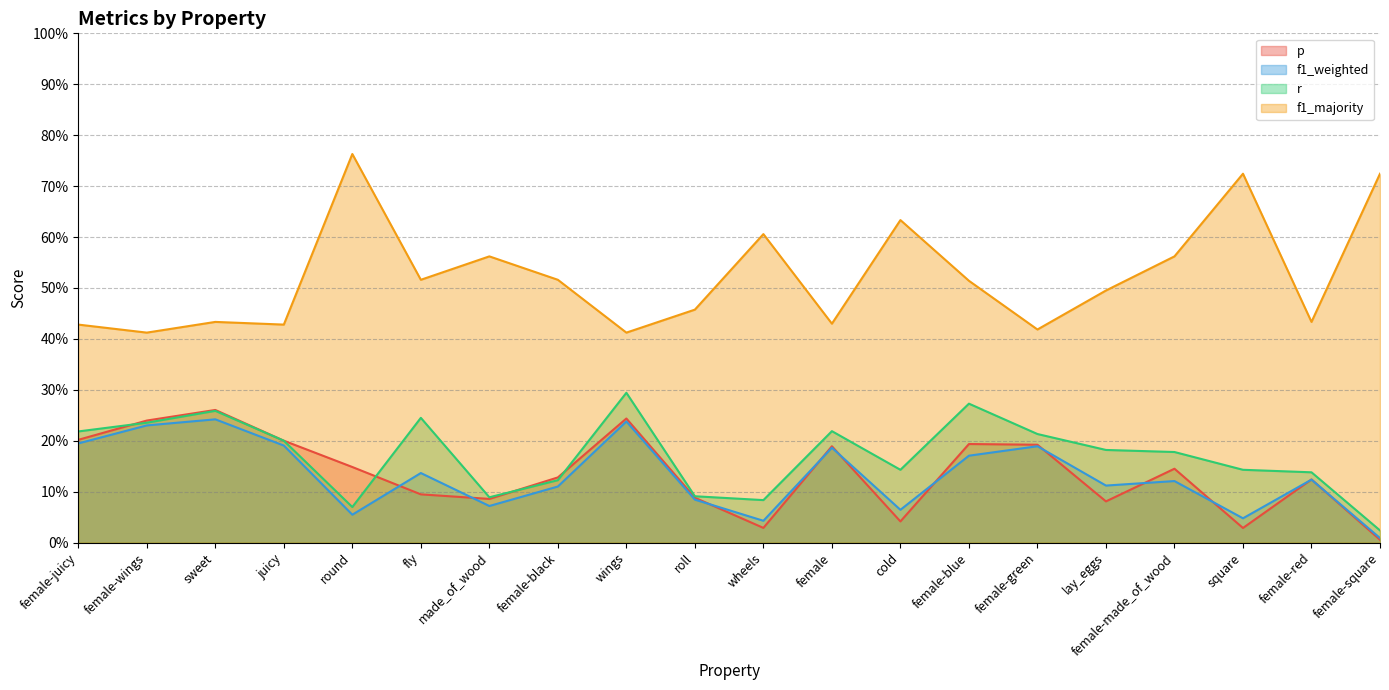

The f1_weighted series shows 0.0 at roll. True or false?

False